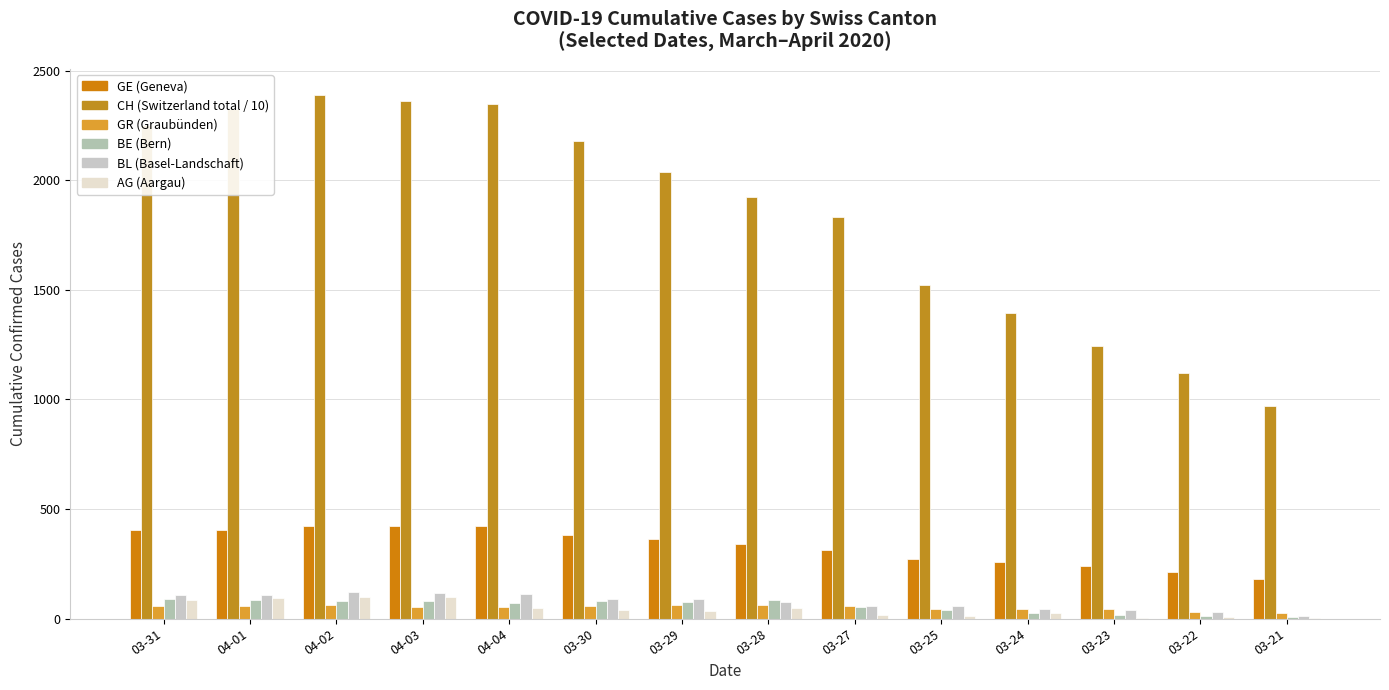

Are the bars grouped side by side (vs. stacked)?

Yes